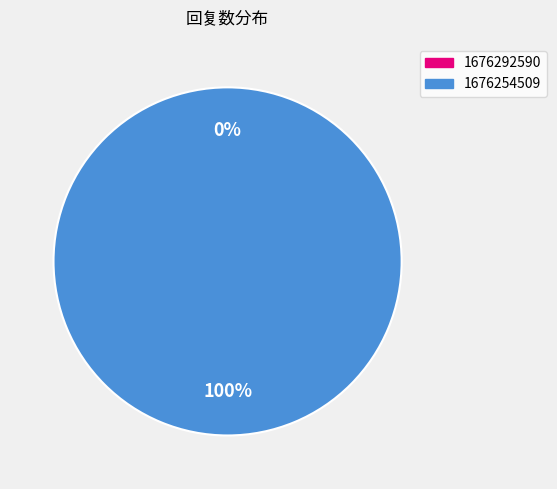

Which category has the smallest portion of the pie?

1676292590